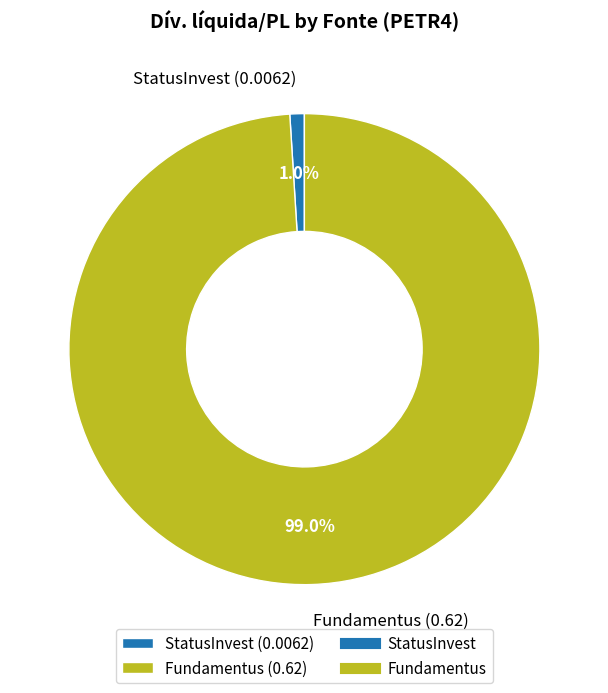

Rank the categories by value from lowest to highest.

StatusInvest, Fundamentus